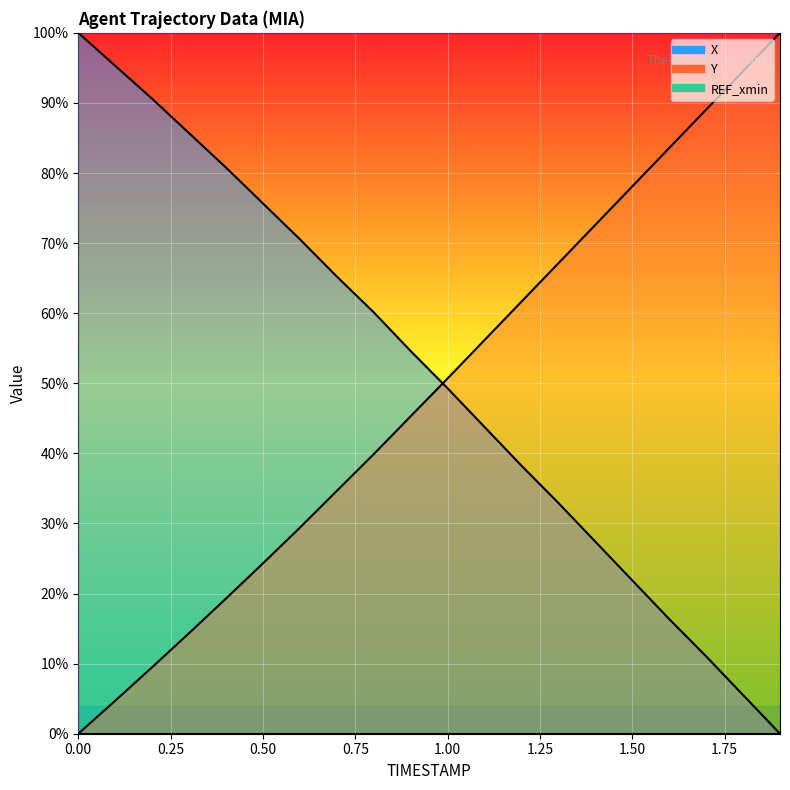

Rank the series by their average value, from lowest to highest.

Y, X